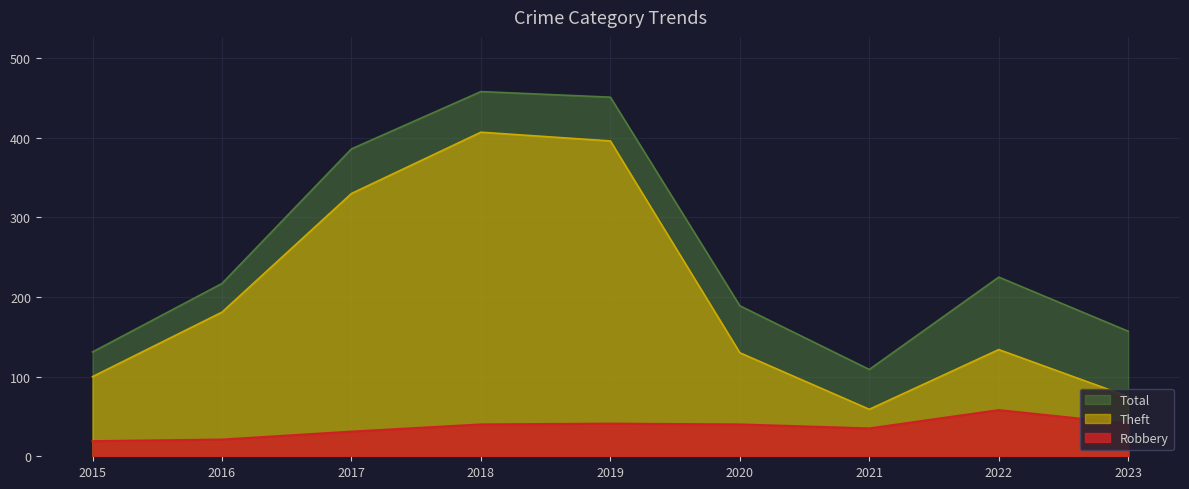

Reading left to right, list all the values displayed in this chart.

Total: 2015=131	2016=217	2017=386	2018=458	2019=451	2020=189	2021=109	2022=225	2023=157
Robbery: 2015=19	2016=21	2017=31	2018=40	2019=41	2020=40	2021=35	2022=58	2023=41
Theft: 2015=100	2016=181	2017=330	2018=407	2019=396	2020=130	2021=59	2022=134	2023=75